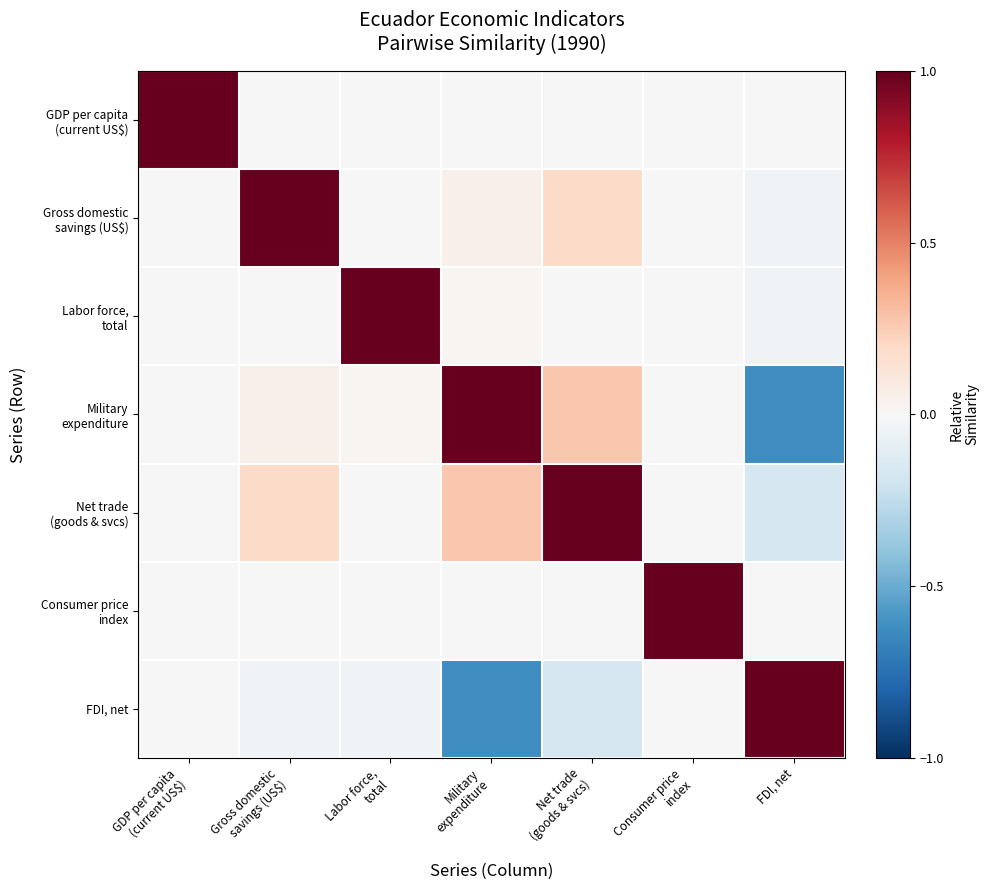

What is the total value across all series at GDP per capita
(current US$)?

1.0